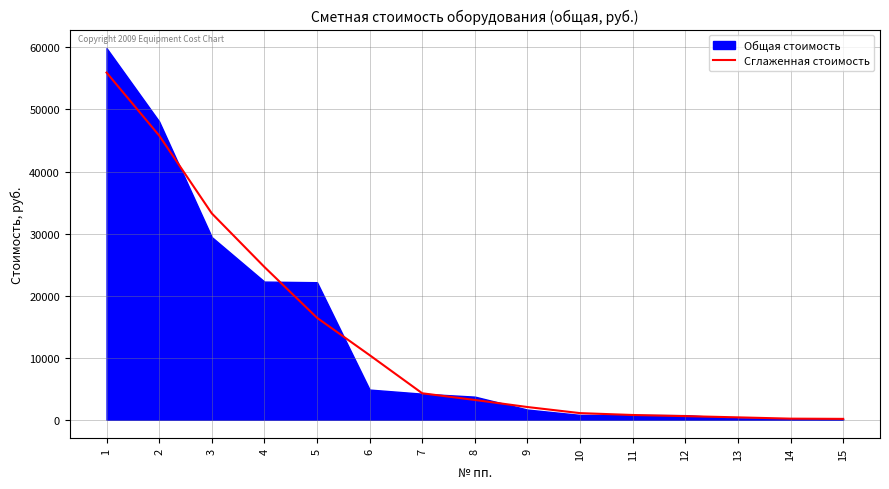

The value of Сглаженная стоимость at 4 is 24624.4. True or false?

True